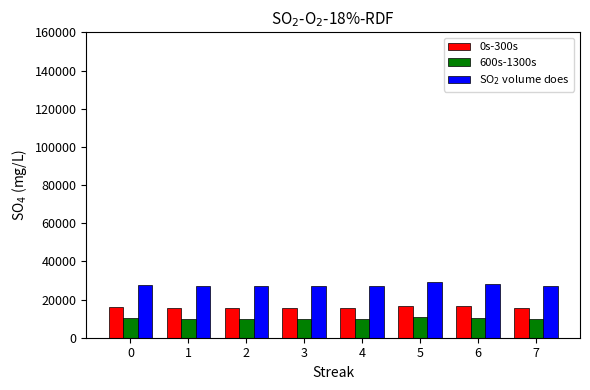

Which series has the widest spread of values?

SO$_2$ volume does